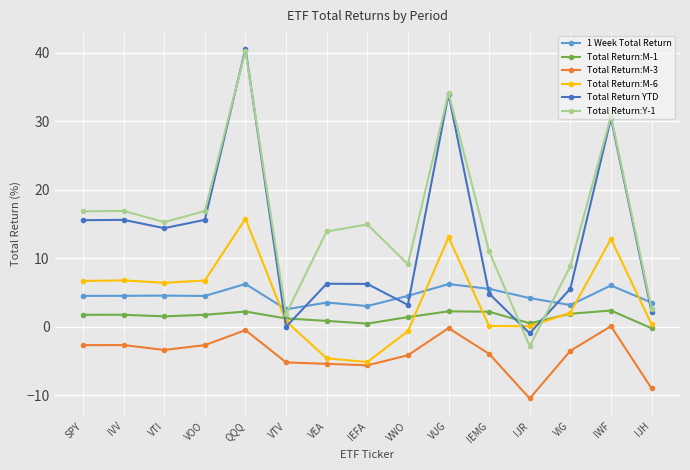

Which series has the largest range (max minus min)?

Total Return:Y-1